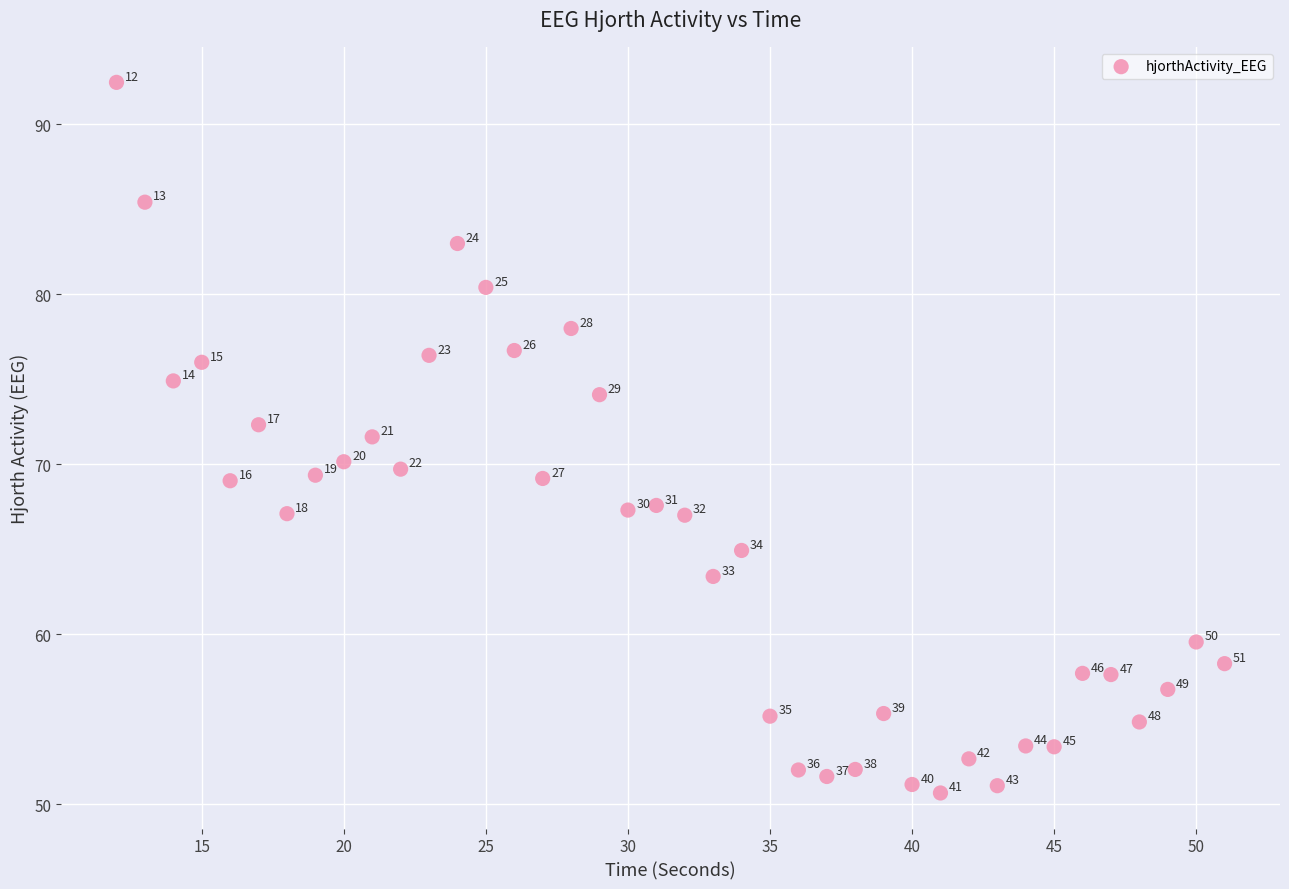

What is the range of X values (max minus min)?

39.0